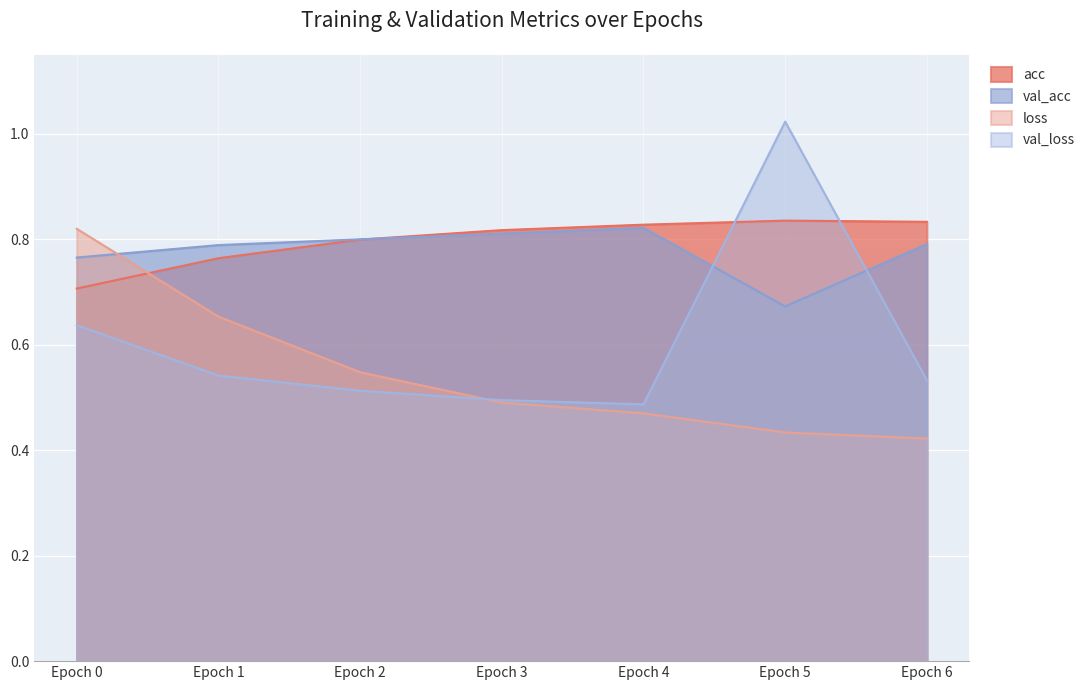

Is the value of loss at Epoch 6 greater than the value of val_loss at Epoch 2?

No